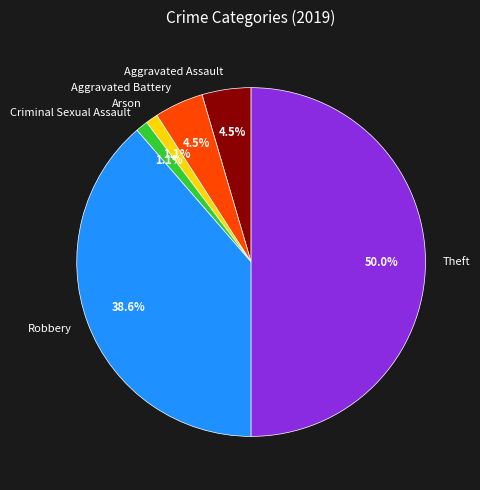

Which has a higher value, Aggravated Assault or Theft?

Theft